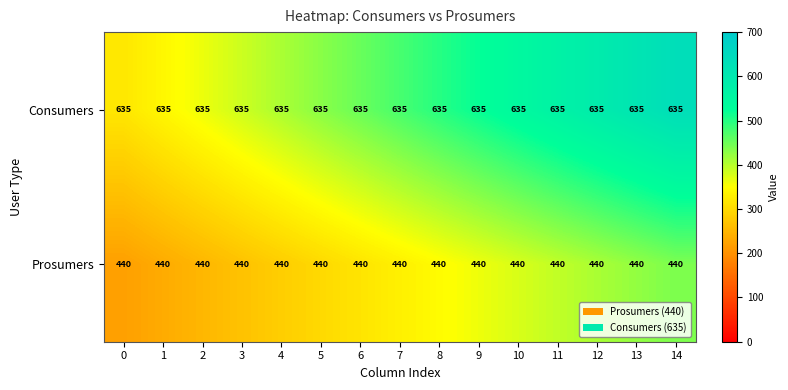

Is it true that Consumers equals 309 at 0?

False